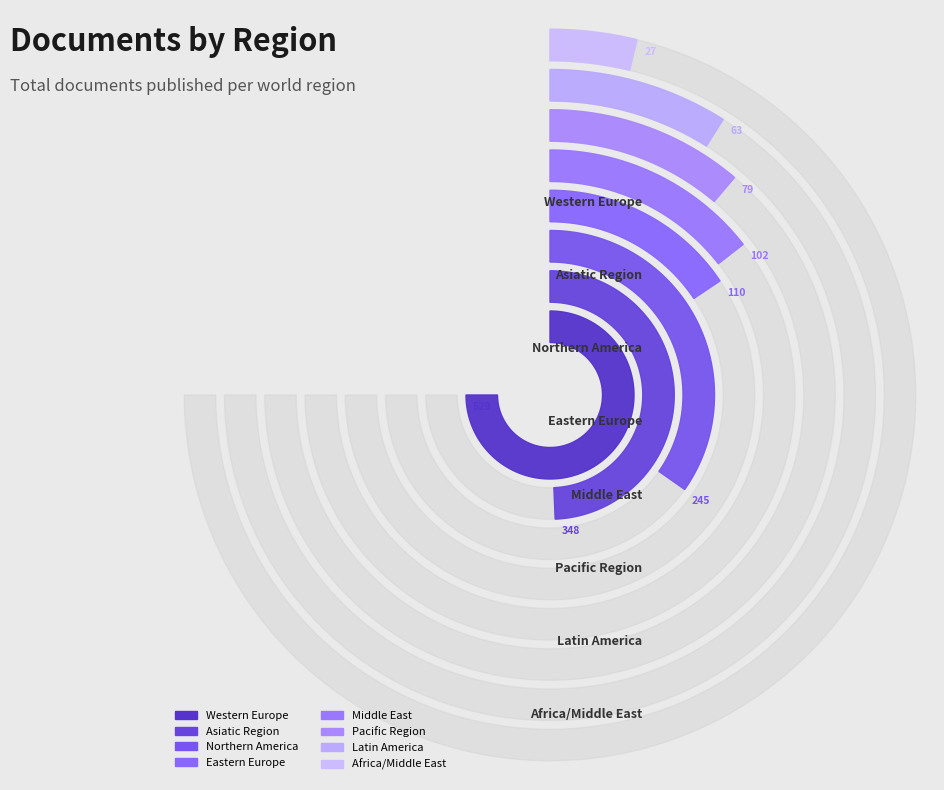

How many segments does this pie chart have?

8